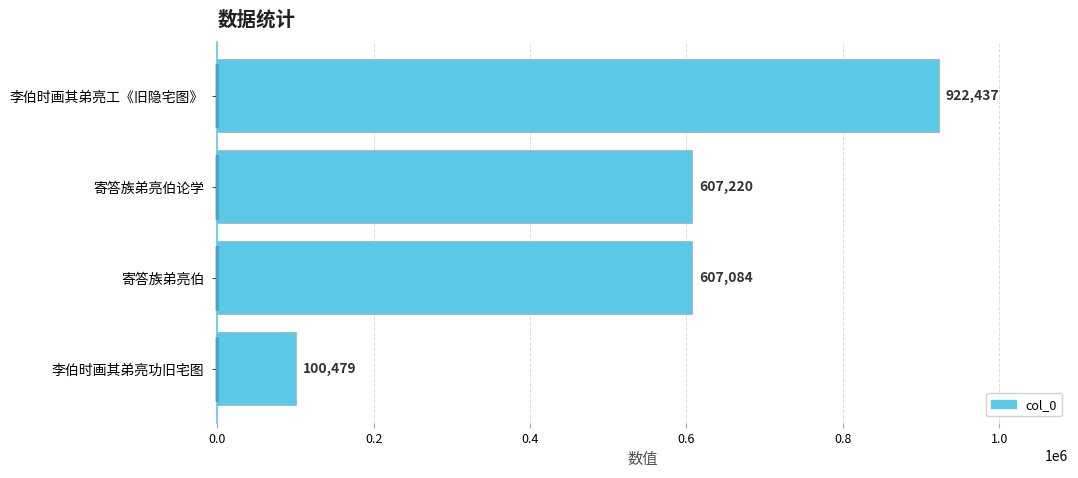

What is the sum of all values?

2237220